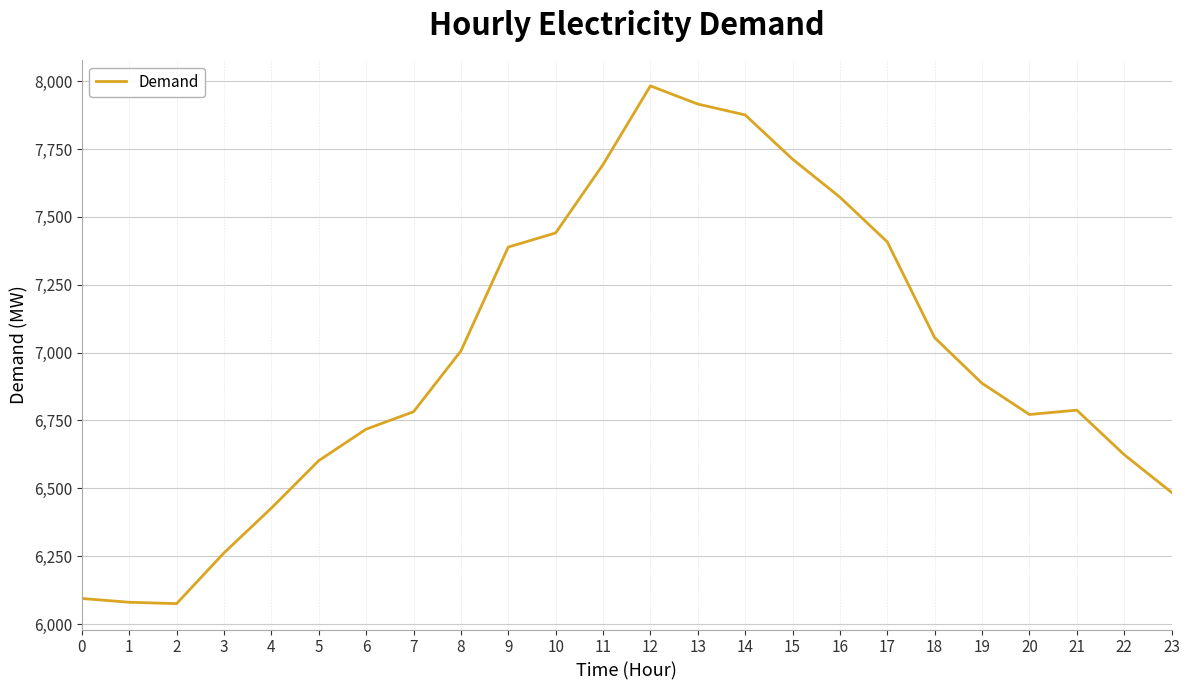

What is the sum of all values?

167649